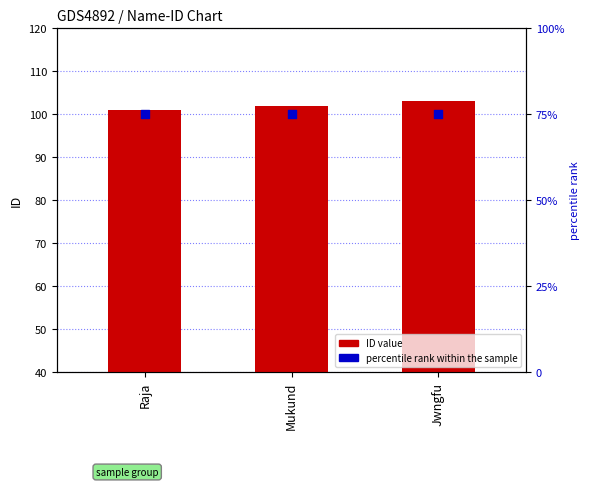

What is the total value across all series at Jwngfu?

178